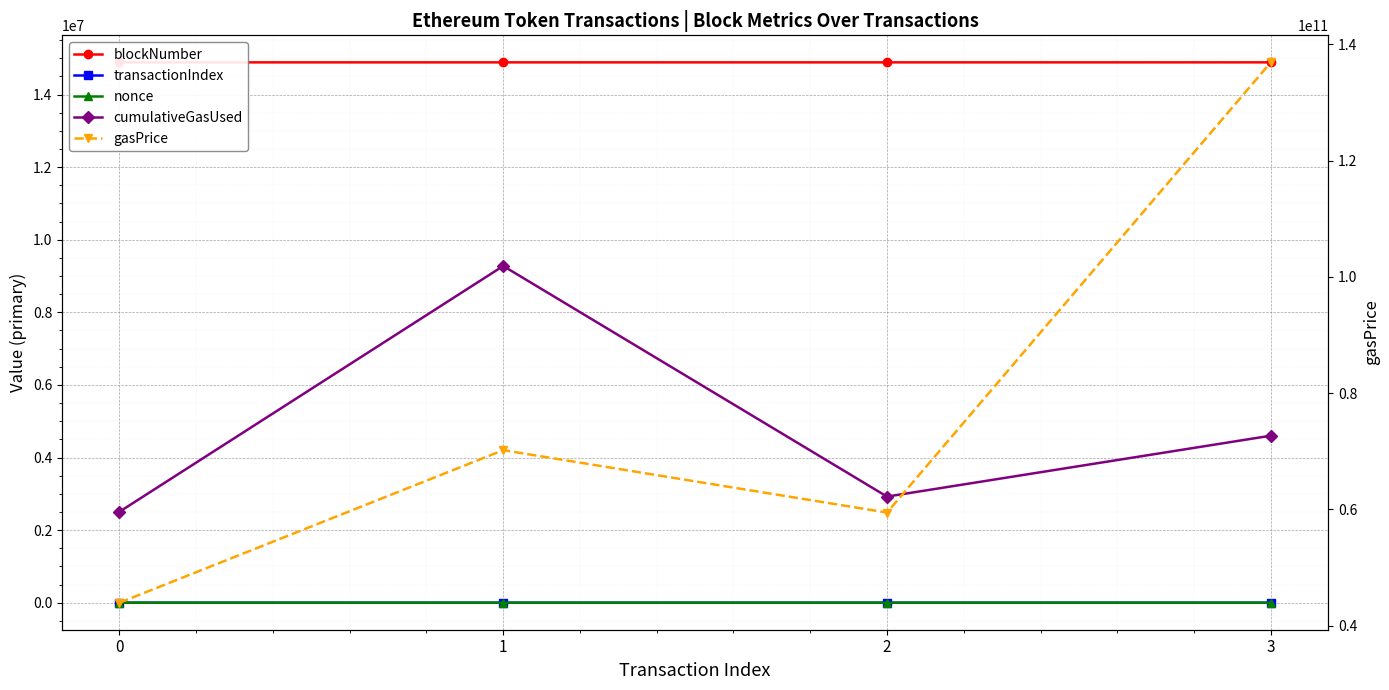

Which series has the largest range (max minus min)?

gasPrice